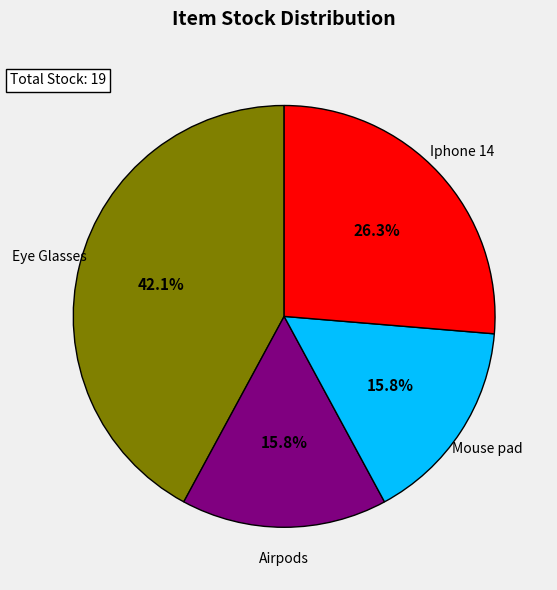

Is there any slice that represents more than half of the pie?

No